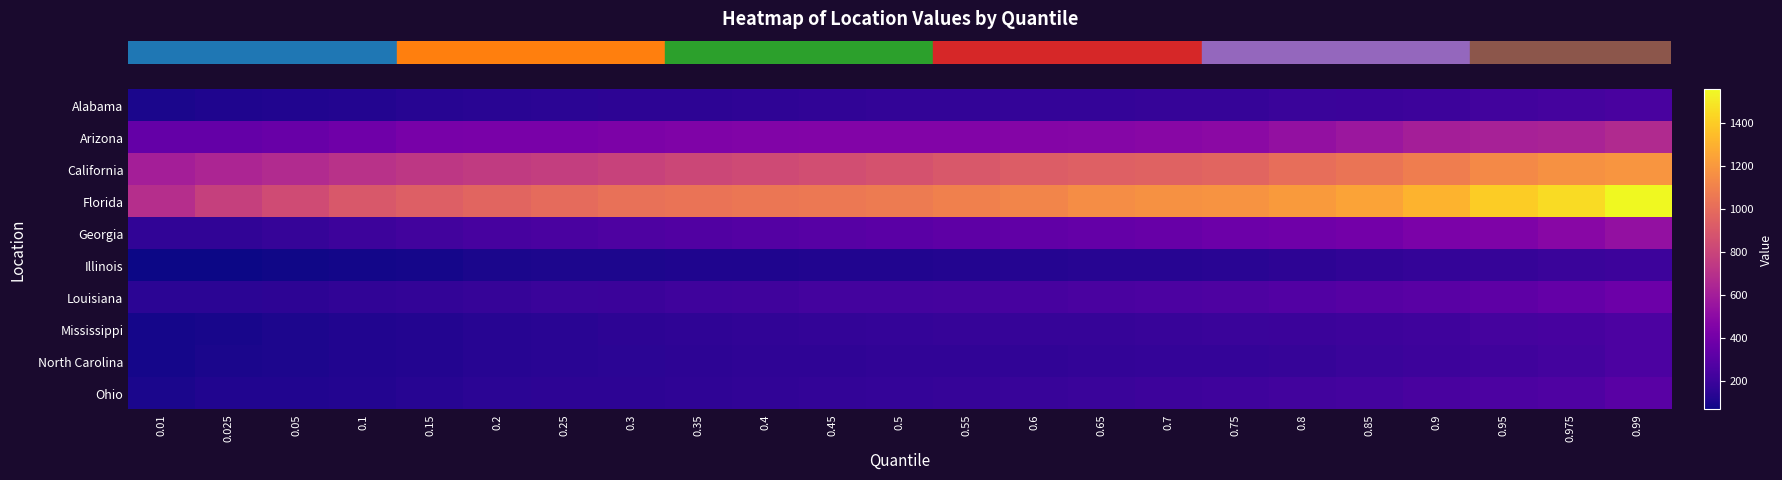

How many distinct data groups are displayed?

10